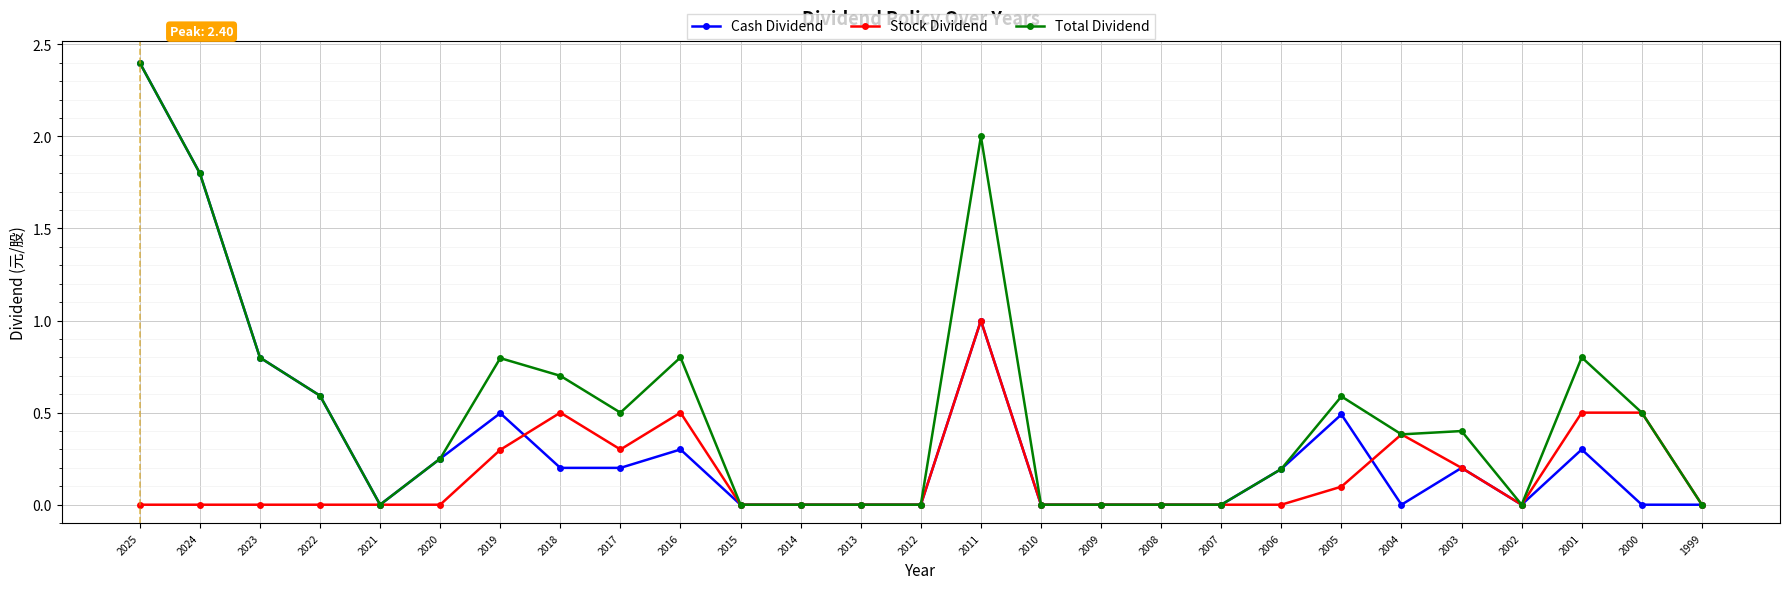

What is the difference between the maximum and minimum values in the Total Dividend series?

2.4